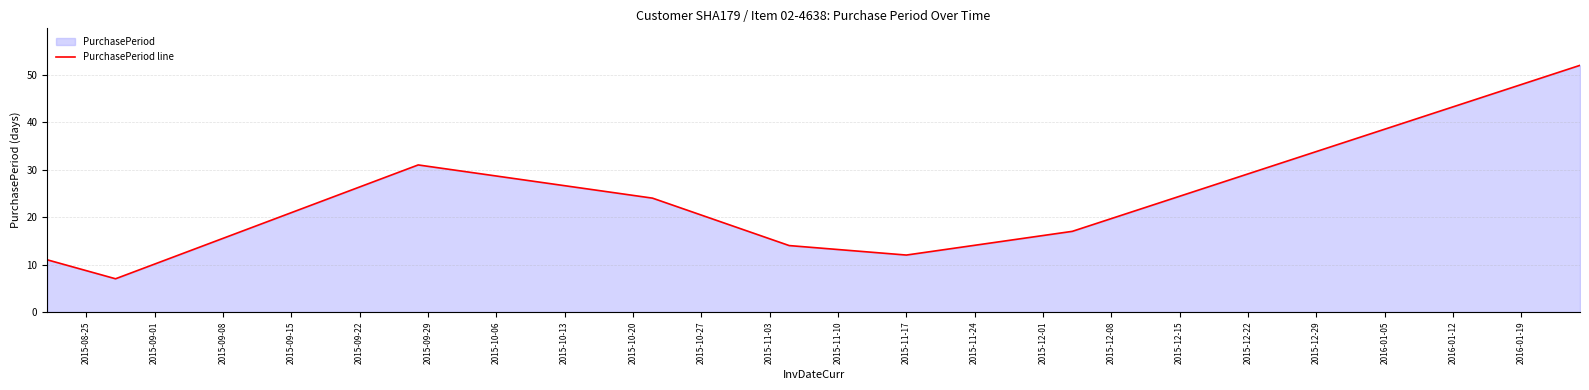

How many lines are shown in the chart?

1